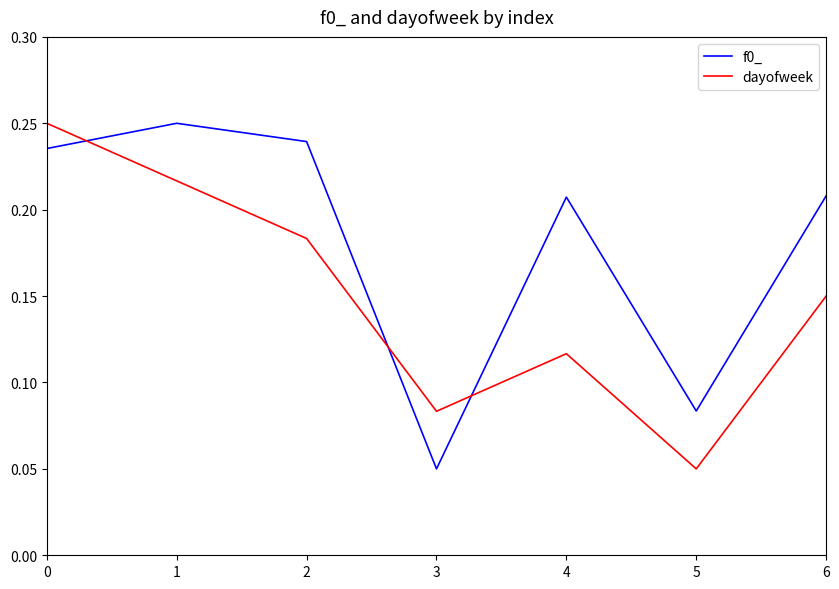

Rank the series at 3 from lowest to highest value.

f0_, dayofweek